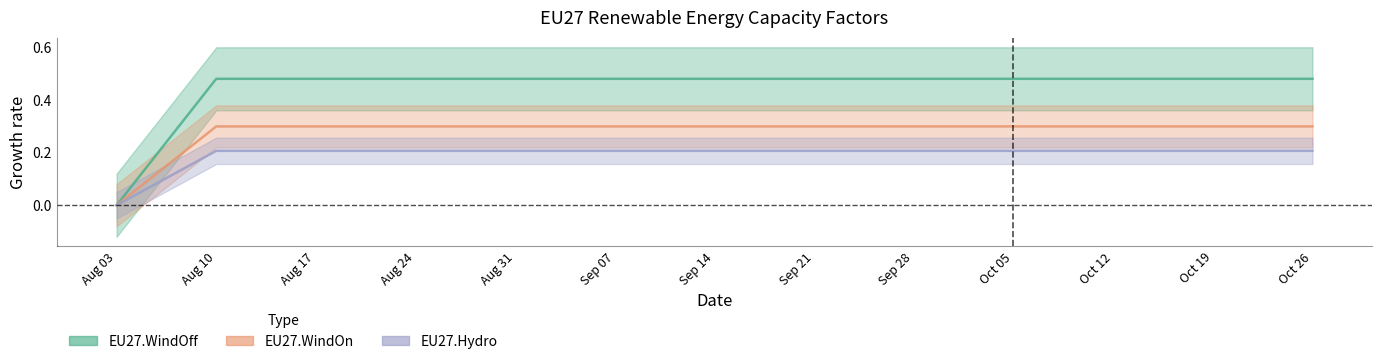

How many values in EU27.Hydro are above zero?

12